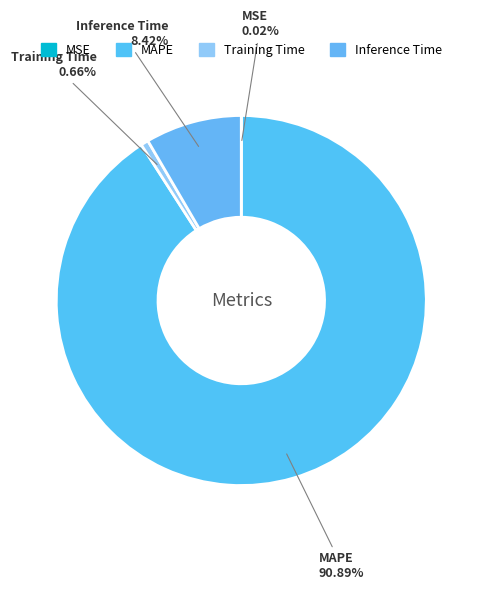

Which slice is the largest?

MAPE